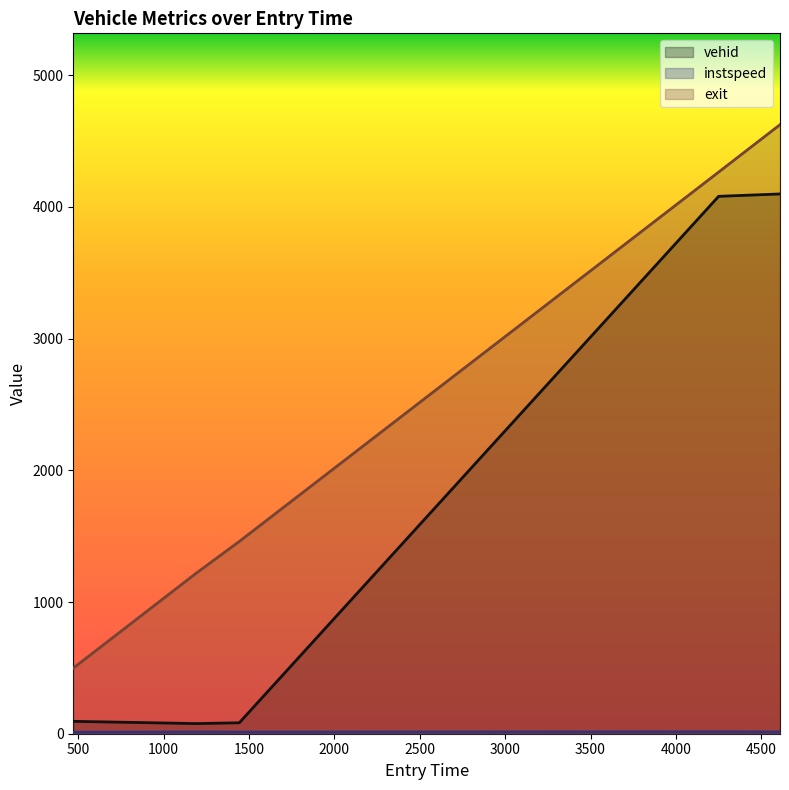

True or false: exit and instspeed intersect in this chart.

False